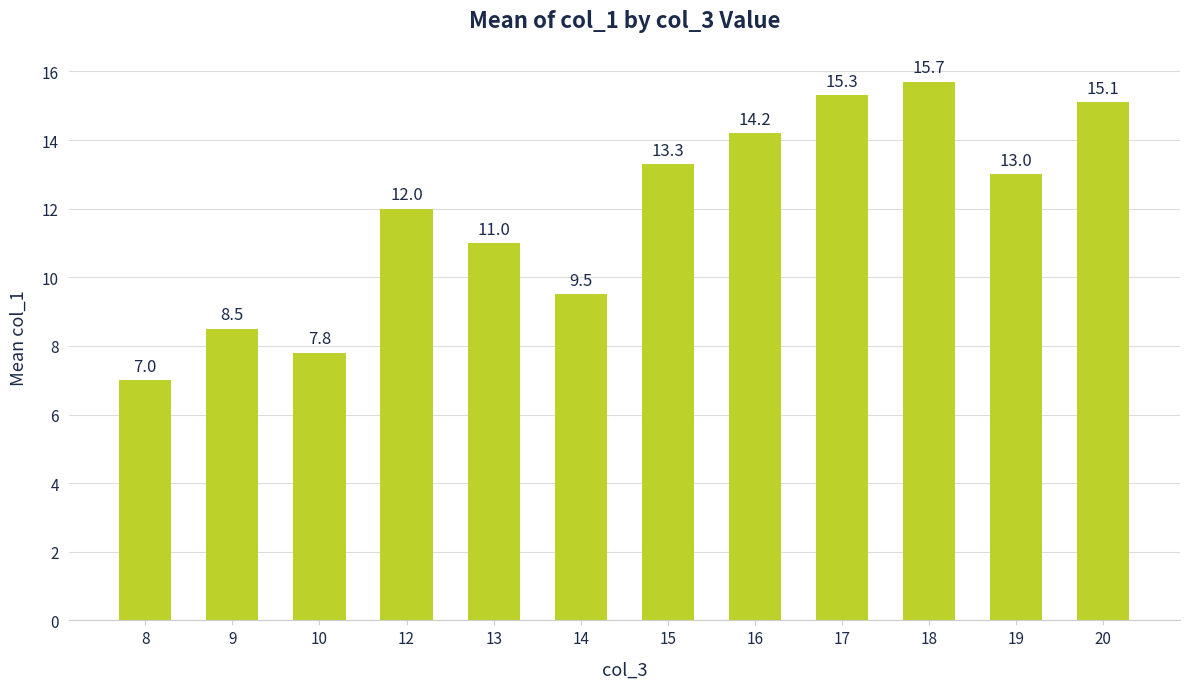

List the labels in order of value, smallest first.

8, 10, 9, 14, 13, 12, 19, 15, 16, 20, 17, 18